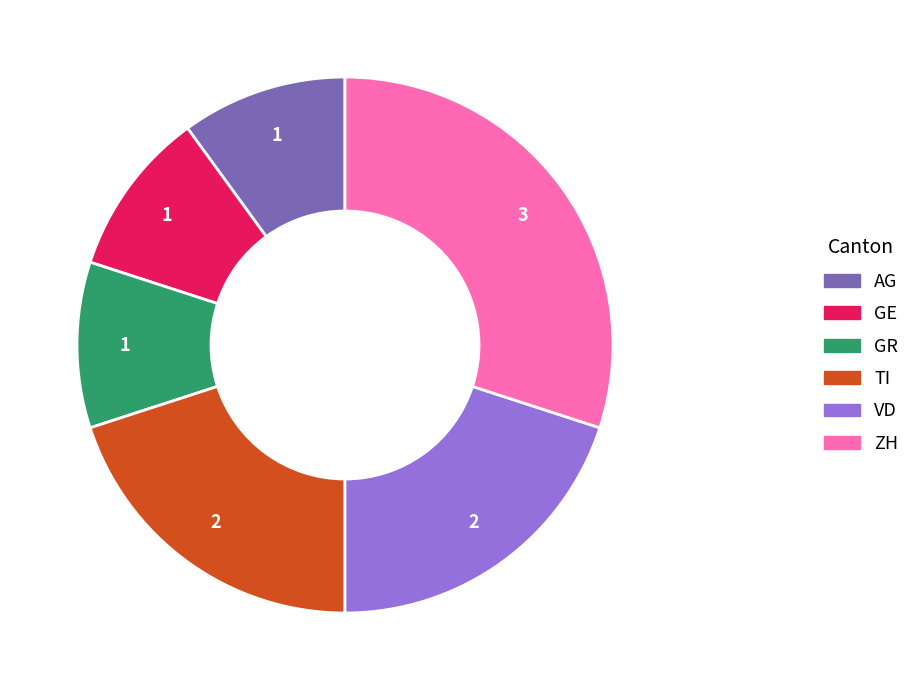

What is the ratio of the value at GR to the value at GE?

1.0